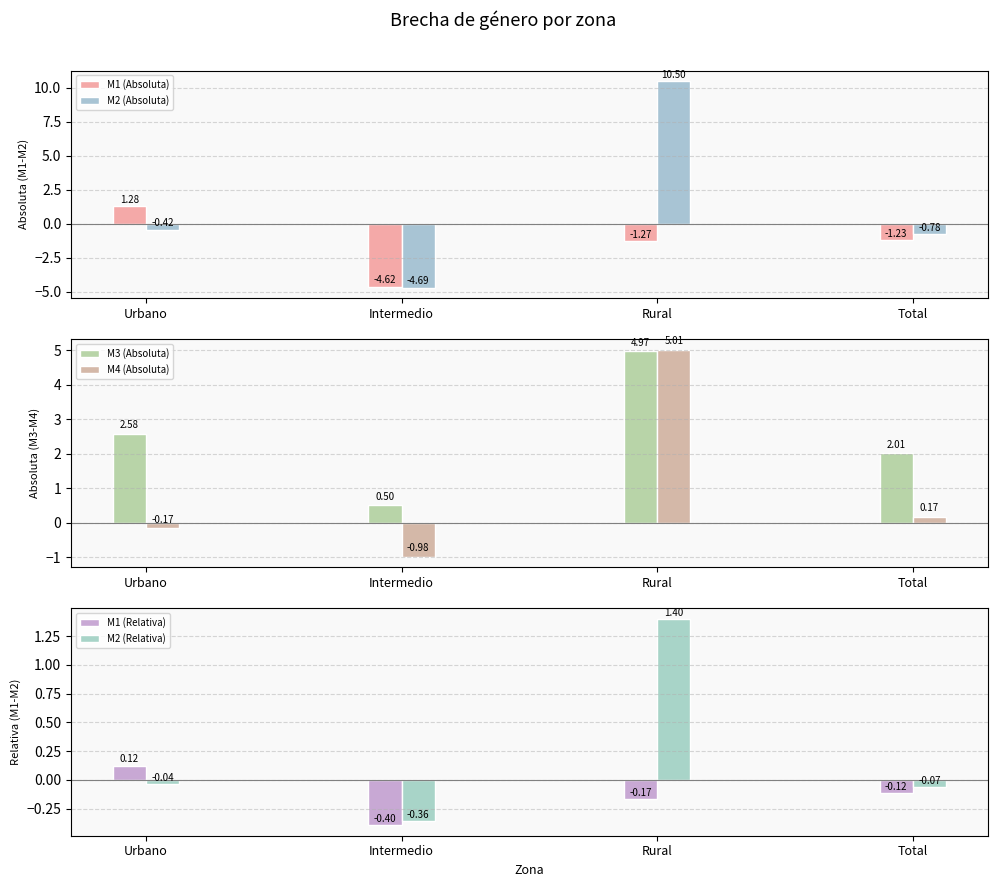

Rank the series by their maximum value, from lowest to highest.

M1 (Relativa), M1 (Absoluta), M2 (Relativa), M3 (Absoluta), M4 (Absoluta), M2 (Absoluta)